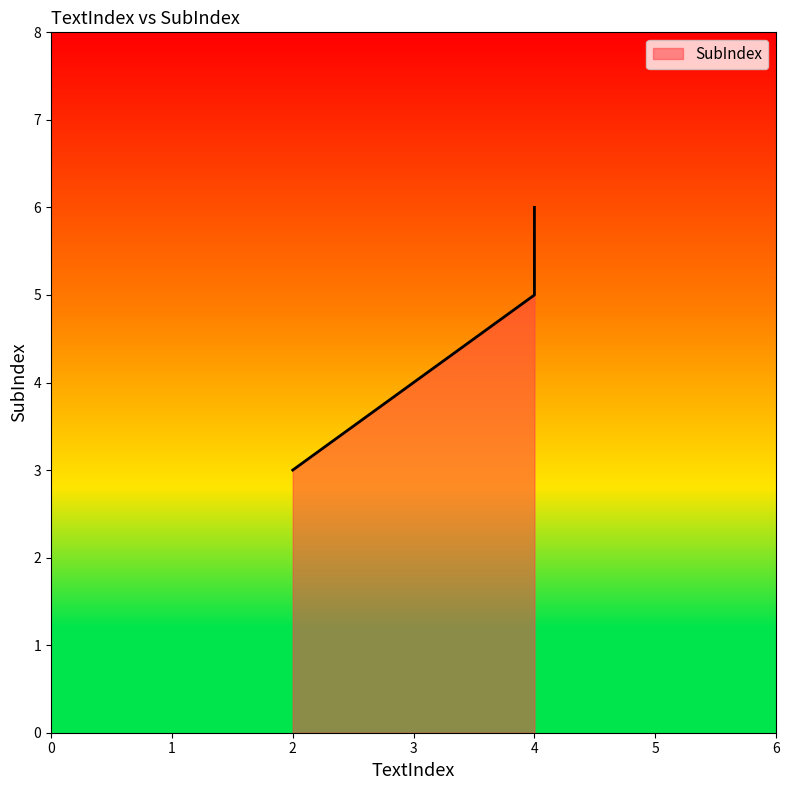

How many data points are less than 5?

1